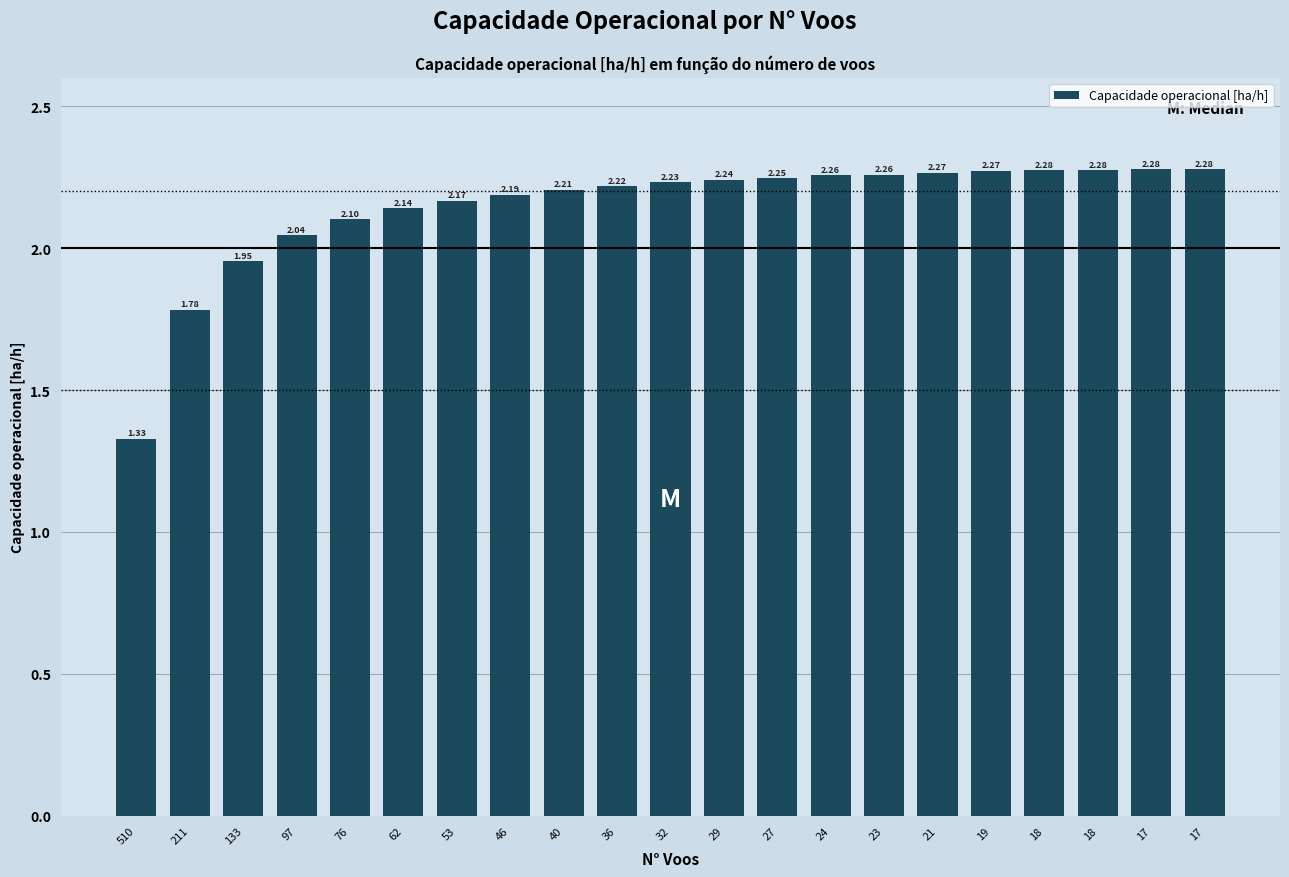

How many bars are there in total?

21